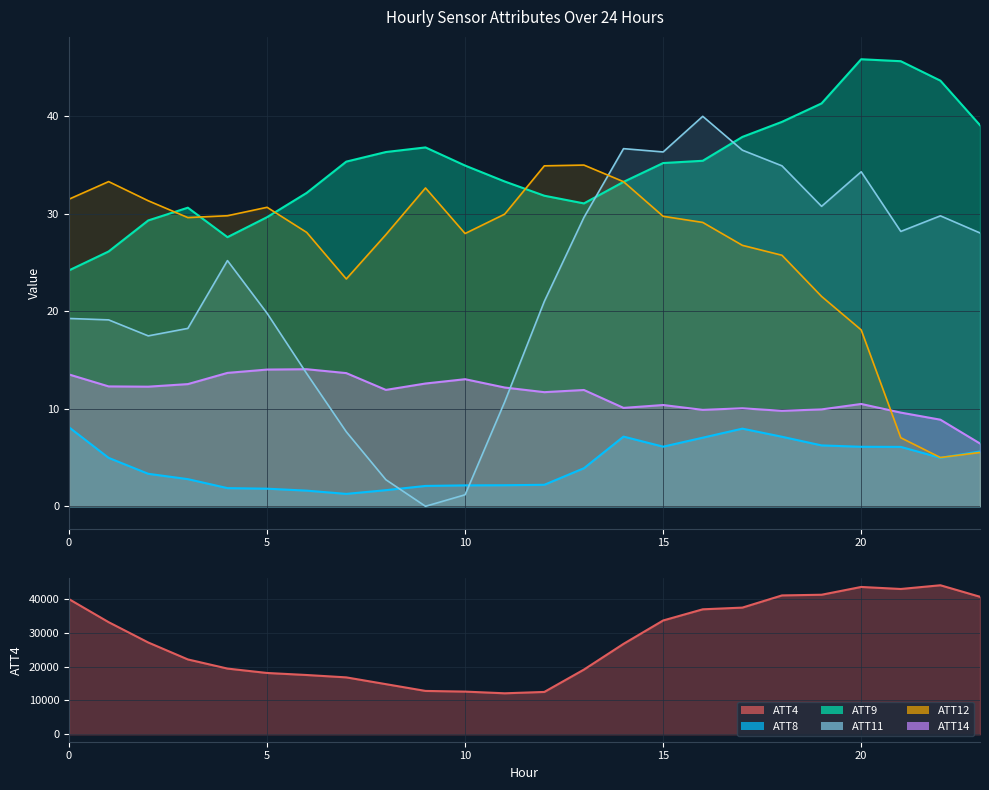

Which series has the largest total across all categories?

ATT4